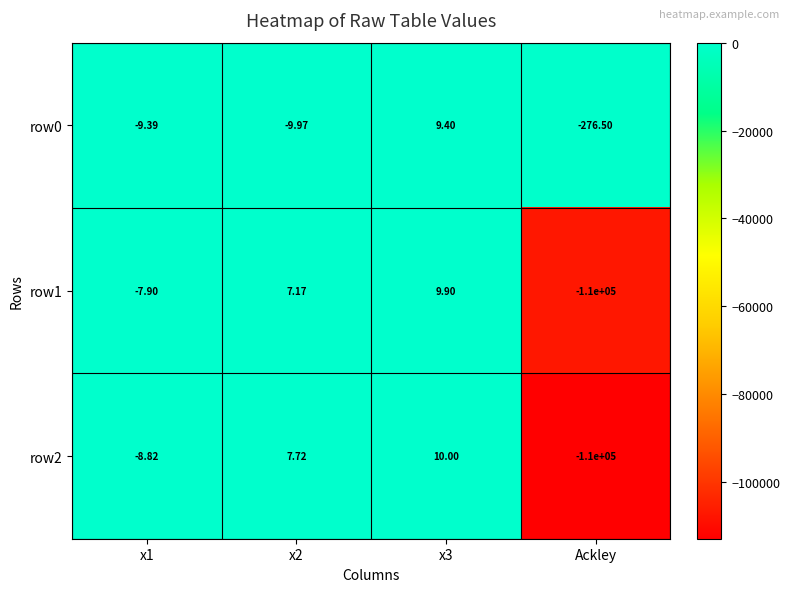

Count the number of data series in this chart.

3